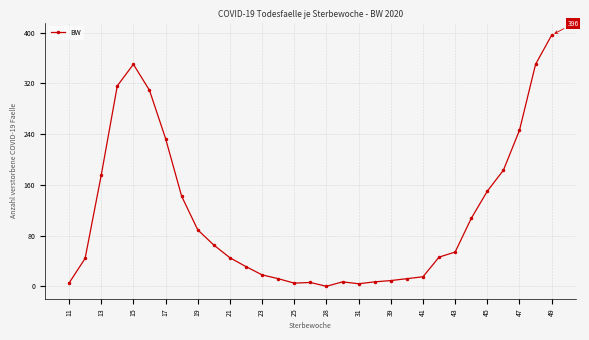

What is the sum of all values?

3431